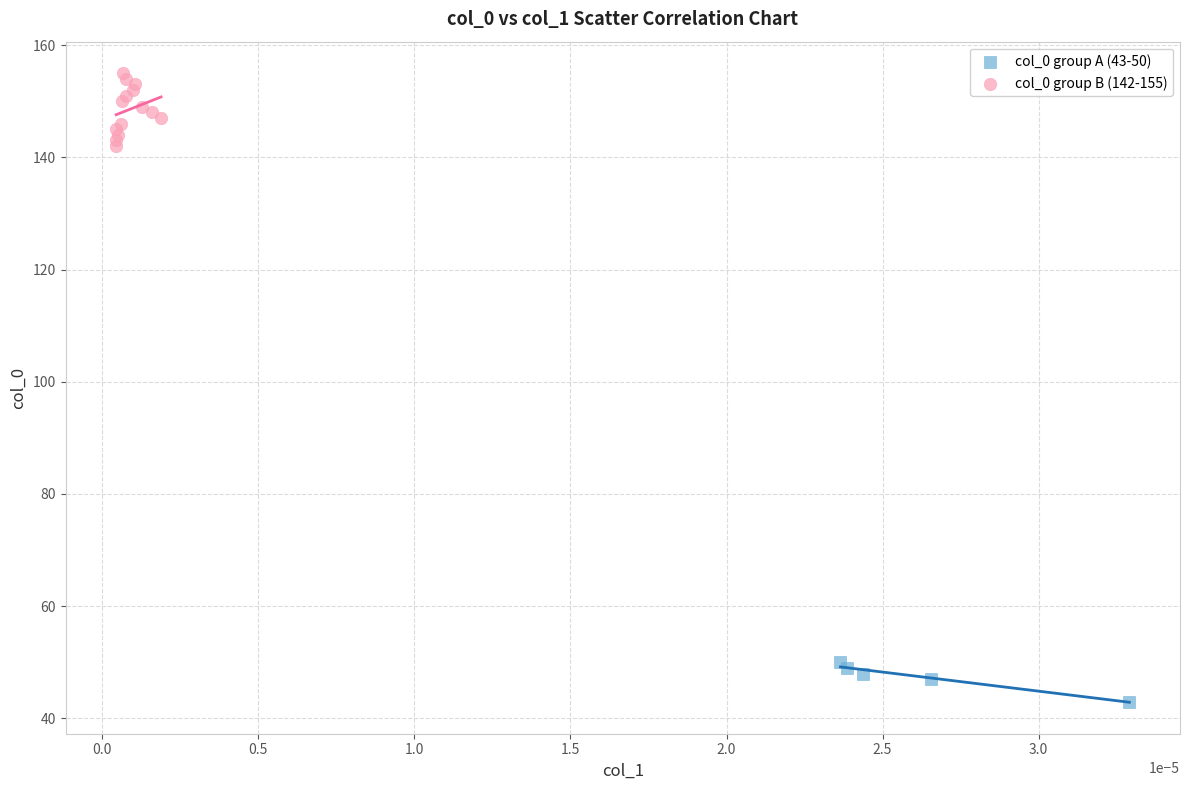

Which series contains the lowest Y value?

col_0 group A (43-50)